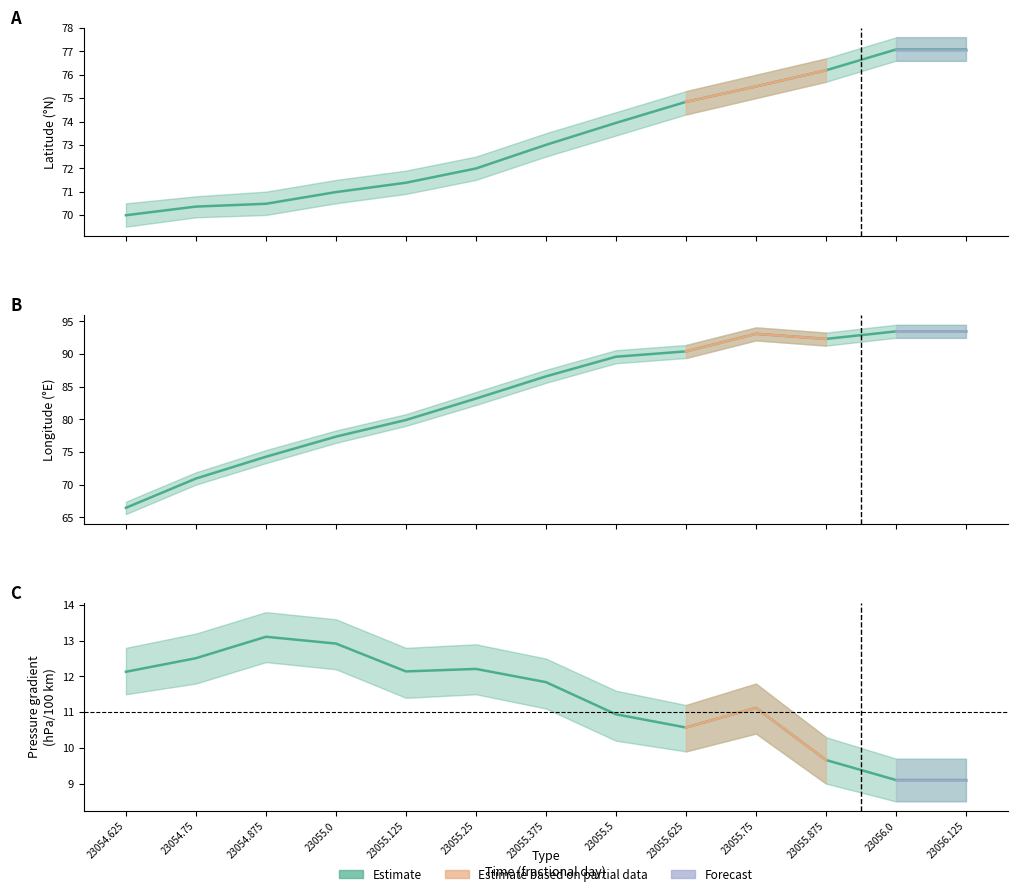

At how many categories does at least one series exceed 65?

13